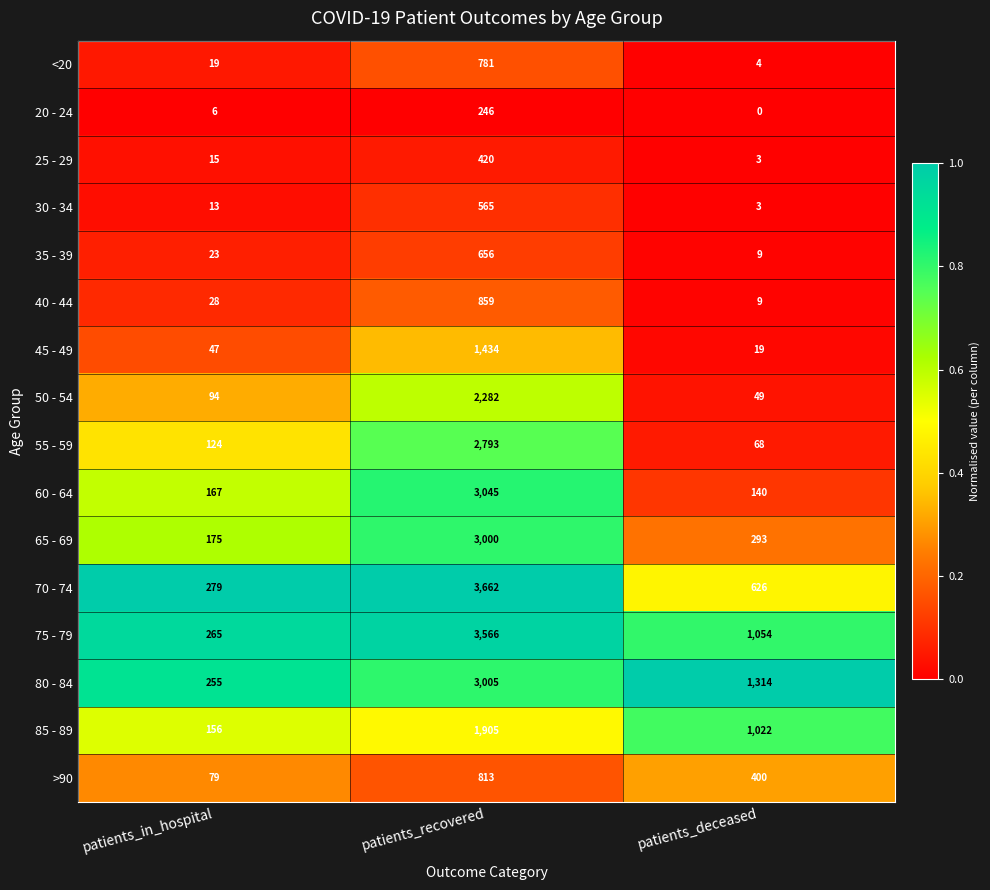

At which category is the sum across all series the highest?

patients_recovered